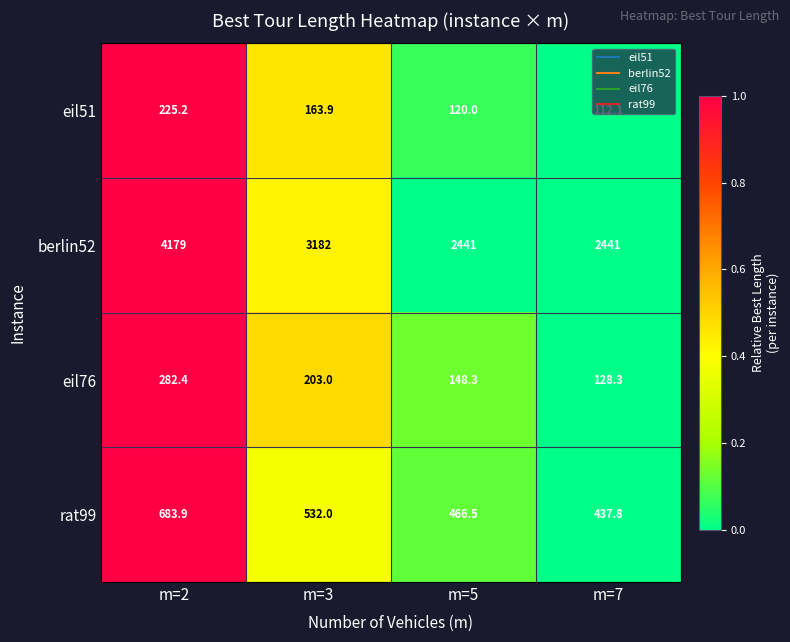

List the series in order of their peak value, highest first.

berlin52, rat99, eil76, eil51